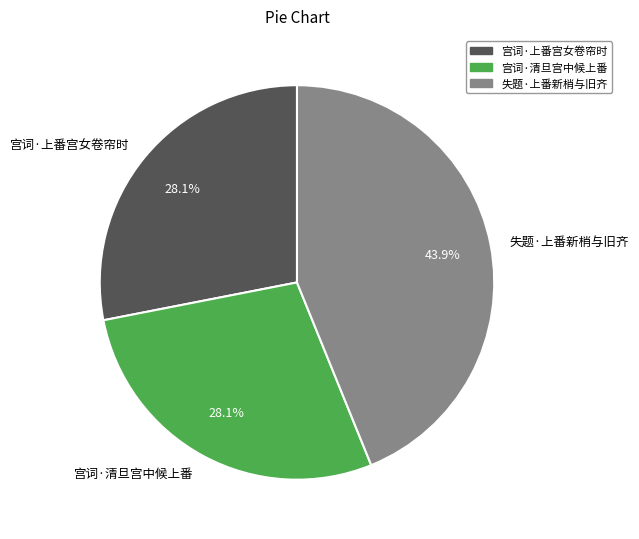

Is there a majority slice in this chart?

No